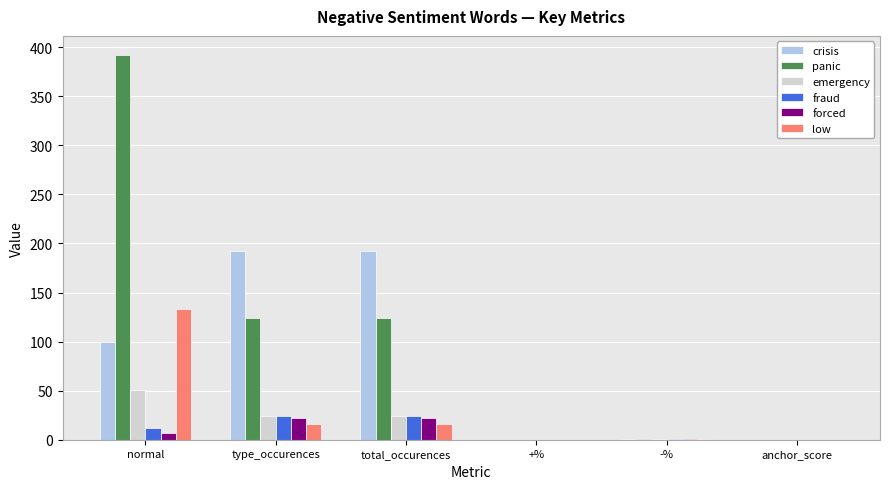

Are the bars horizontal?

No